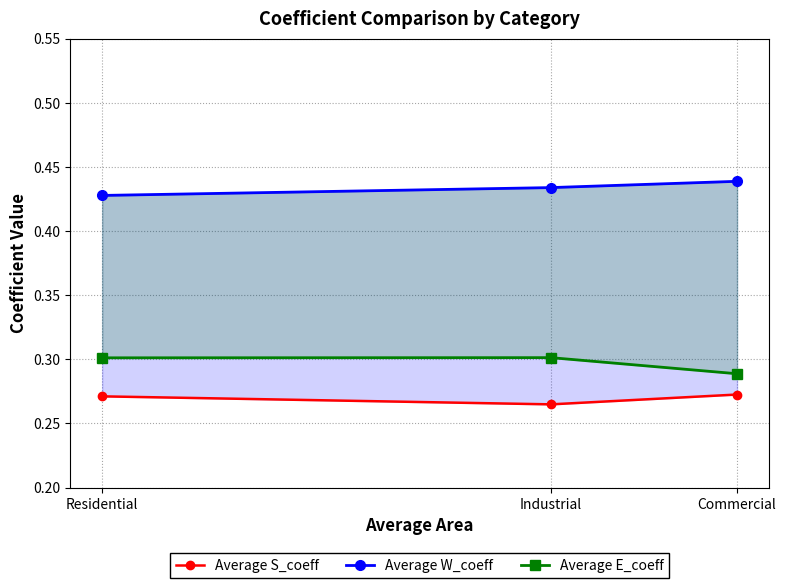

Is this an area chart (filled region under the line)?

No